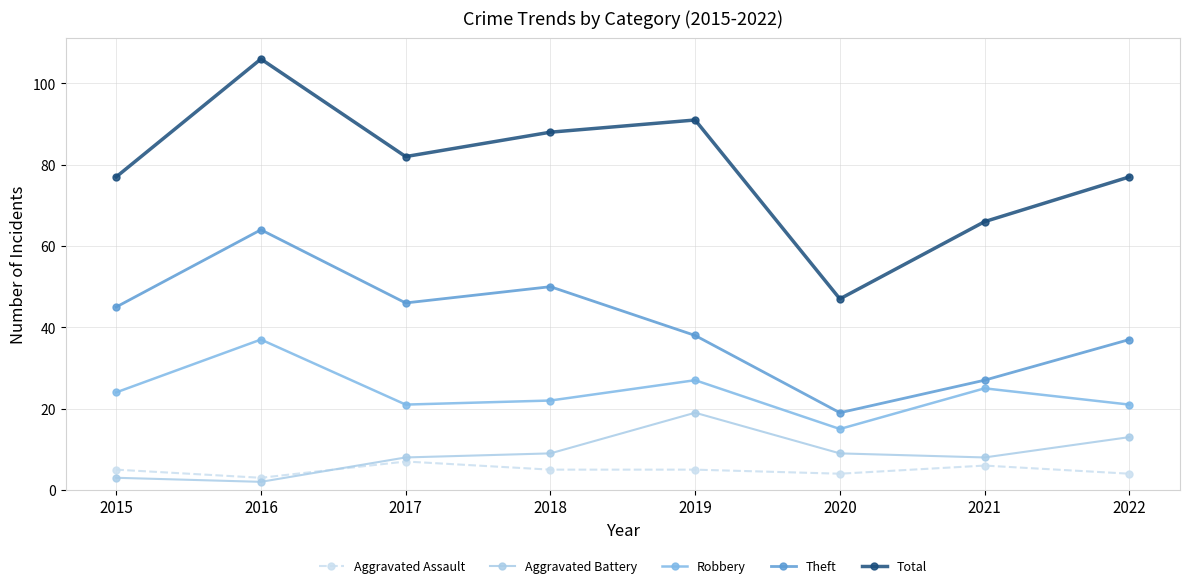

What is the difference between the Robbery values at 2016 and 2018?

15